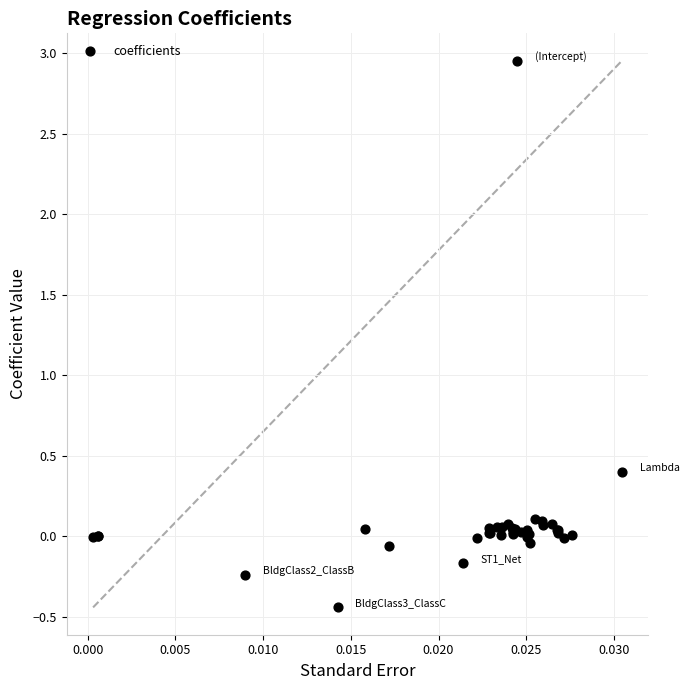

What Y value in the scatter plot is closest to 1?

0.4